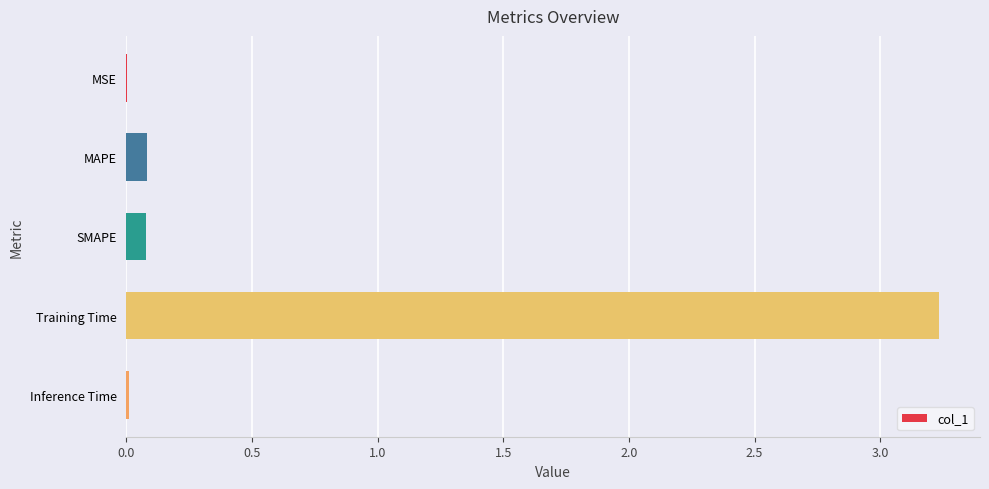

What is the sum of all values?

3.4